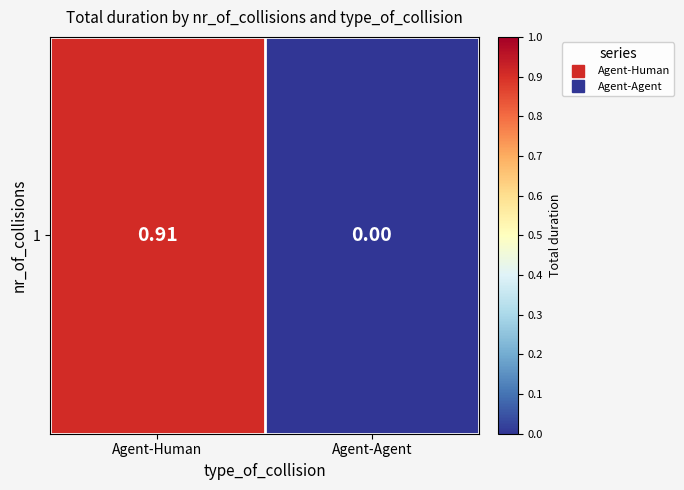

Rank the categories by value from lowest to highest.

Agent-Agent, Agent-Human